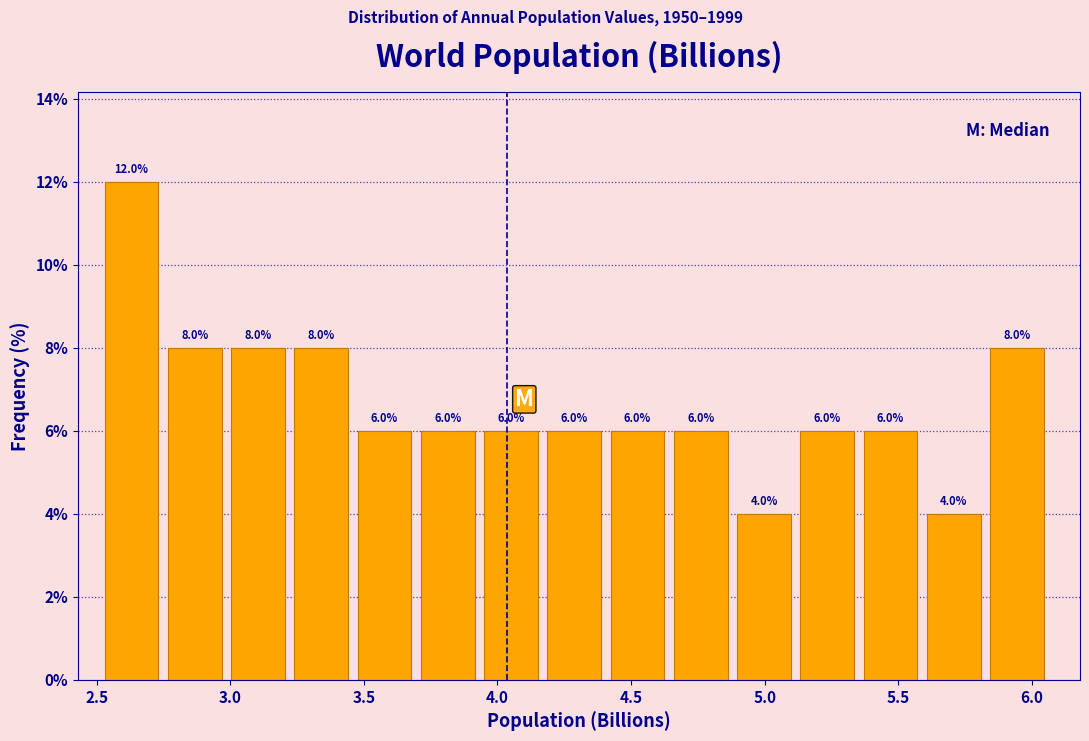

Reading left to right, list every bar in this chart as the range it spans on the x-axis followed by its height. The bar edges are not printed on the chart, so give them approximately, as read against the axis.

2.55 to 2.75: 12.0
2.75 to 3.00: 8.0
3.00 to 3.25: 8.0
3.25 to 3.50: 8.0
3.50 to 3.70: 6.0
3.70 to 3.95: 6.0
3.95 to 4.20: 6.0
4.20 to 4.40: 6.0
4.40 to 4.65: 6.0
4.65 to 4.90: 6.0
4.90 to 5.15: 4.0
5.15 to 5.35: 6.0
5.35 to 5.60: 6.0
5.60 to 5.85: 4.0
5.85 to 6.10: 8.0